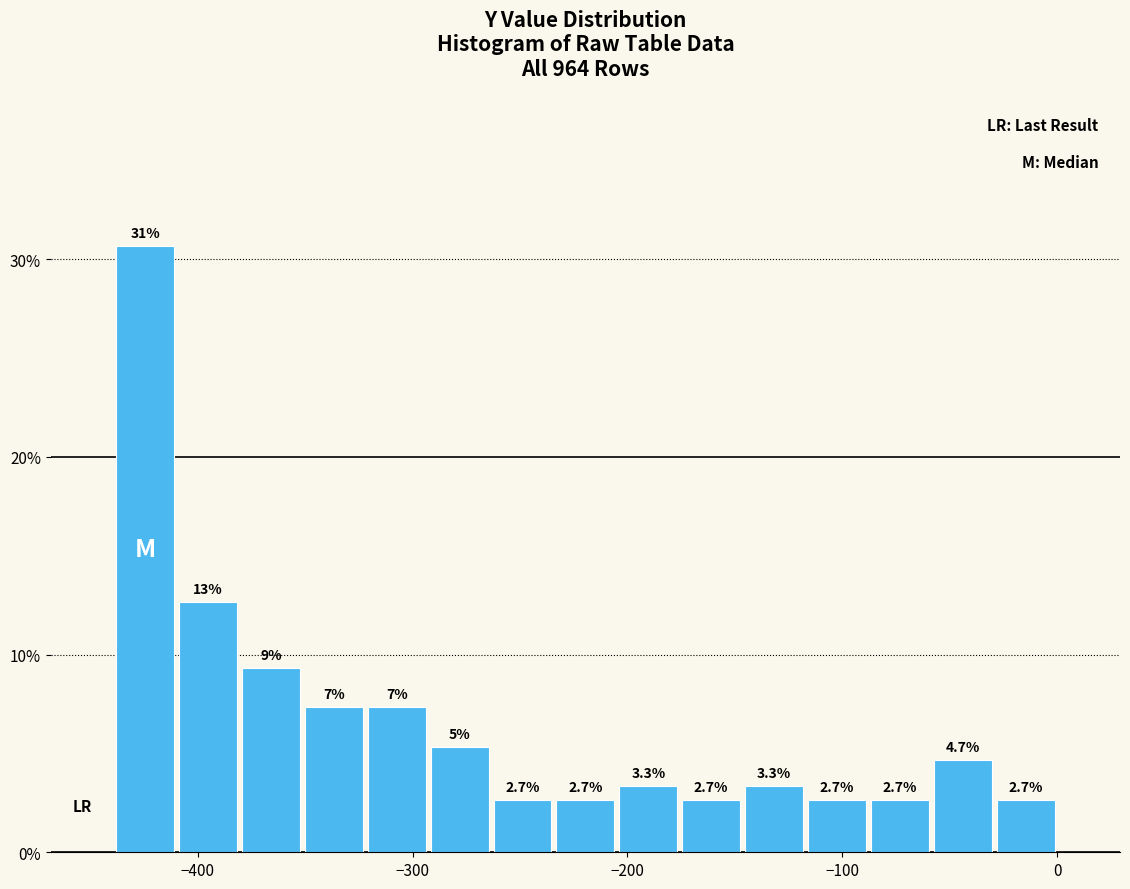

Read against the x-axis, roughly where is the centre of the tallest bar?

-420